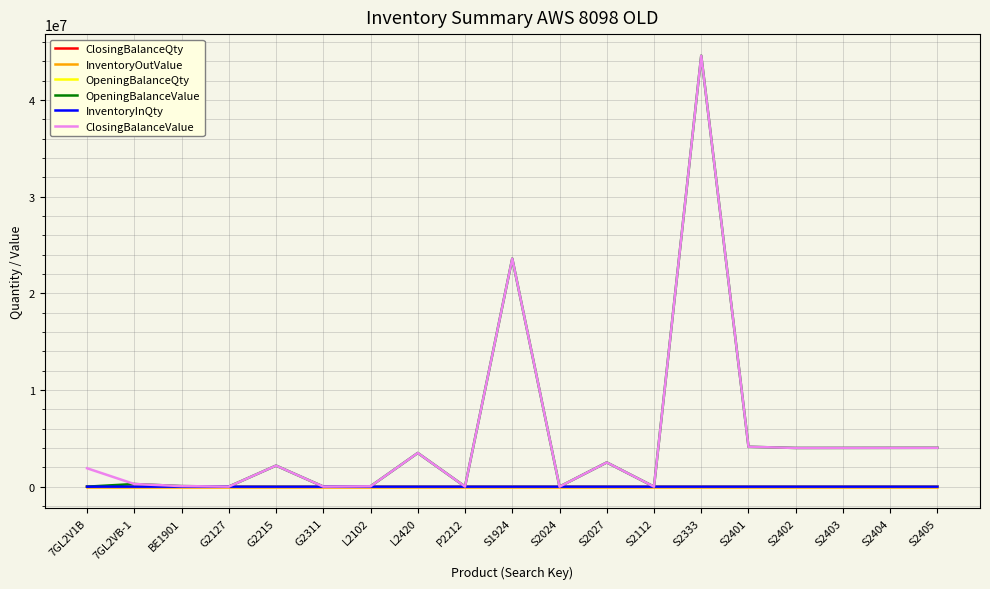

What is the maximum value for OpeningBalanceQty?

19538